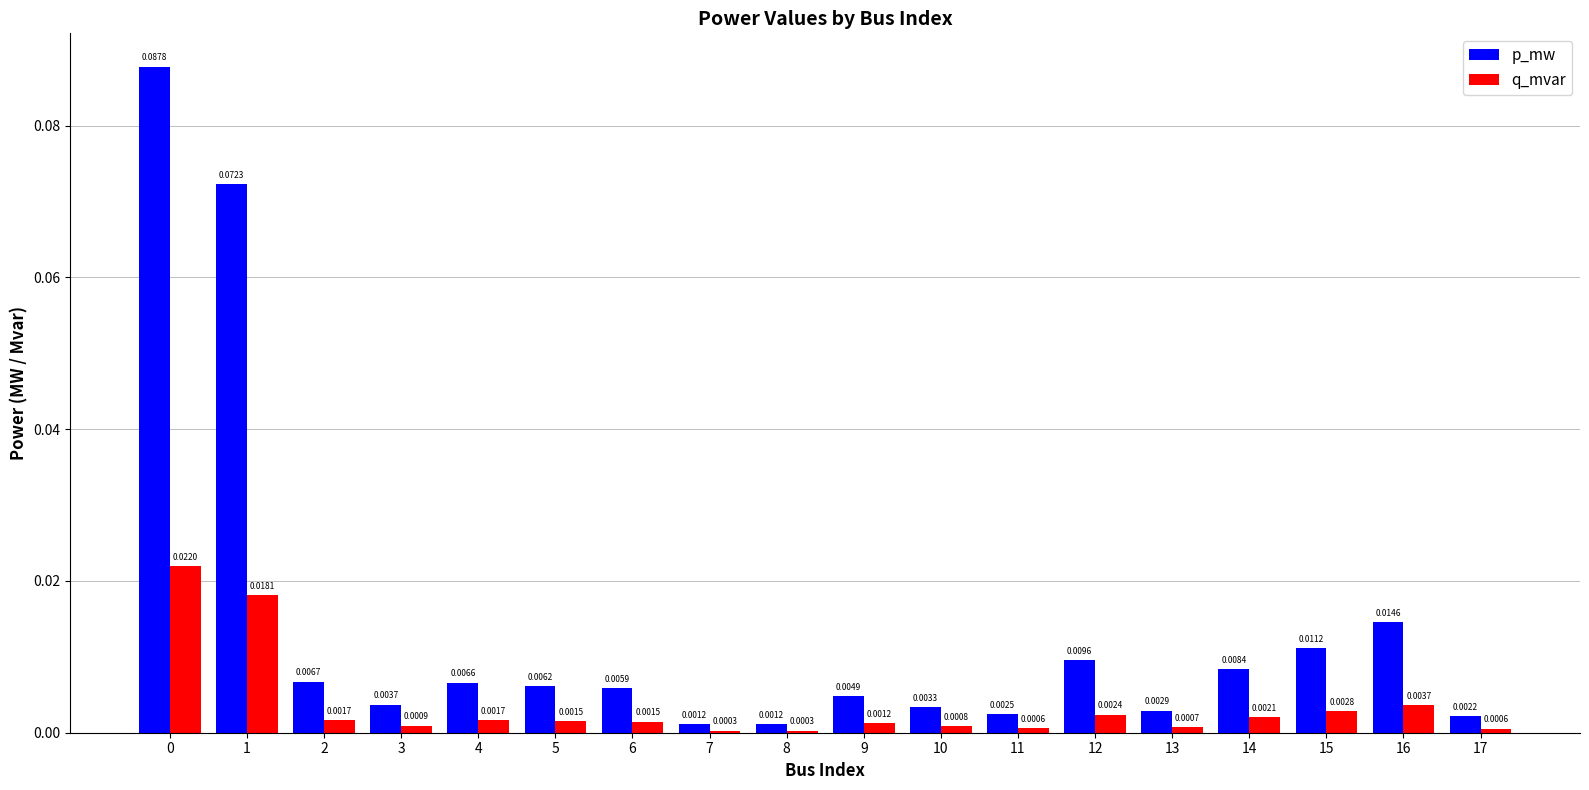

Which series has the widest spread of values?

p_mw